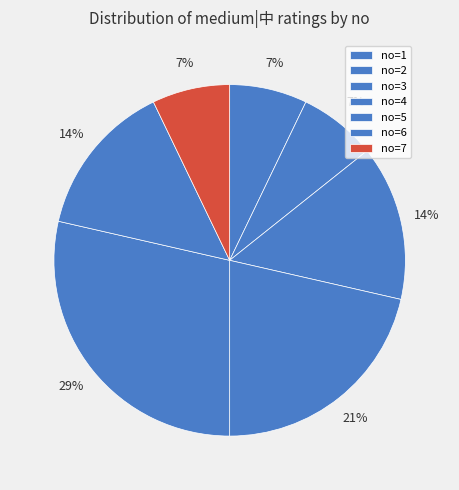

How many segments does this pie chart have?

7